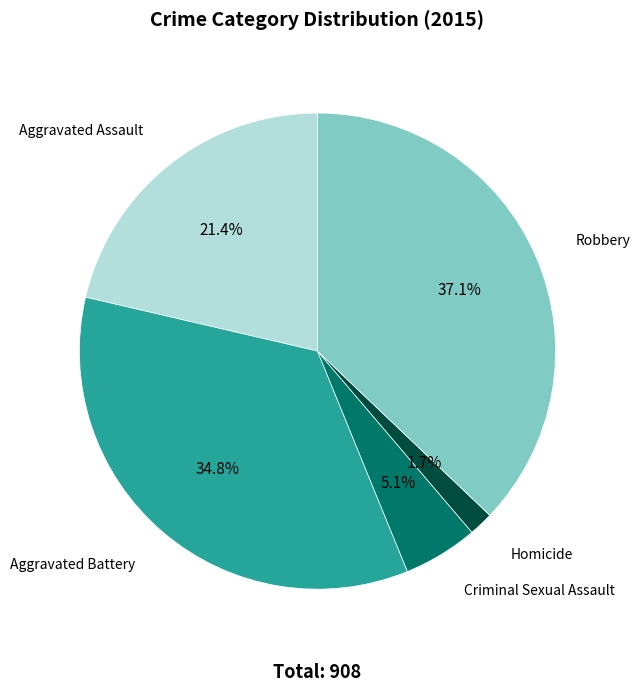

To the nearest percent, what percentage of the pie is Aggravated Battery?

35%